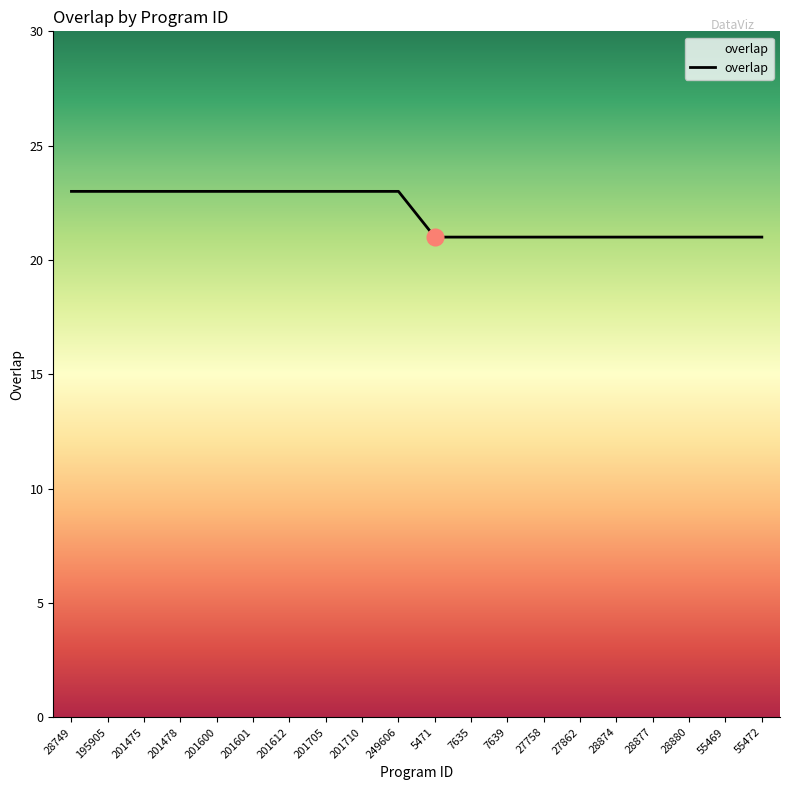

What position from the left is 201601?

6